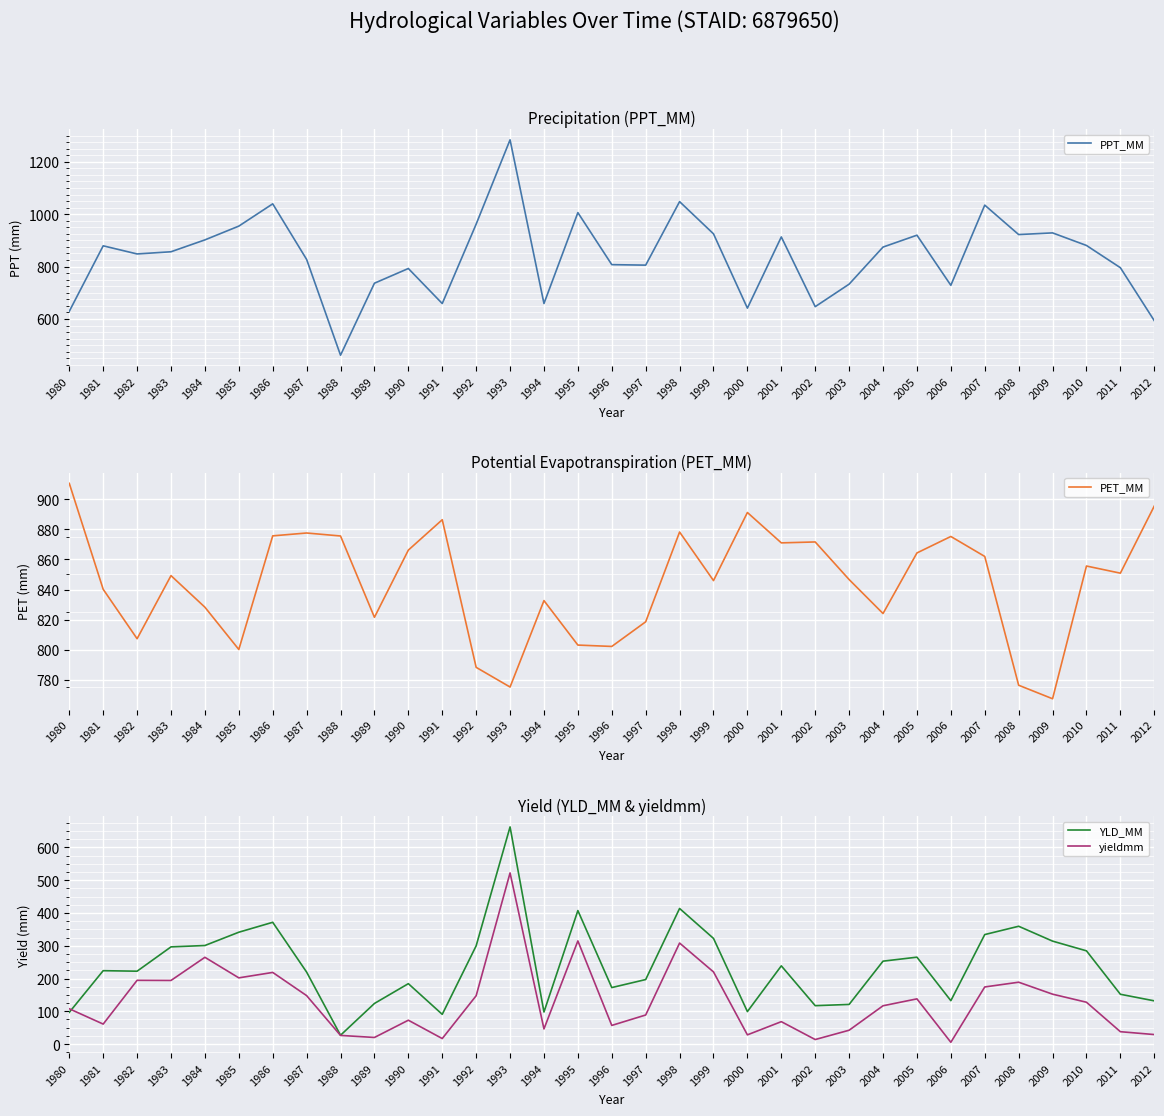

At which category is the sum across all series the highest?

1993